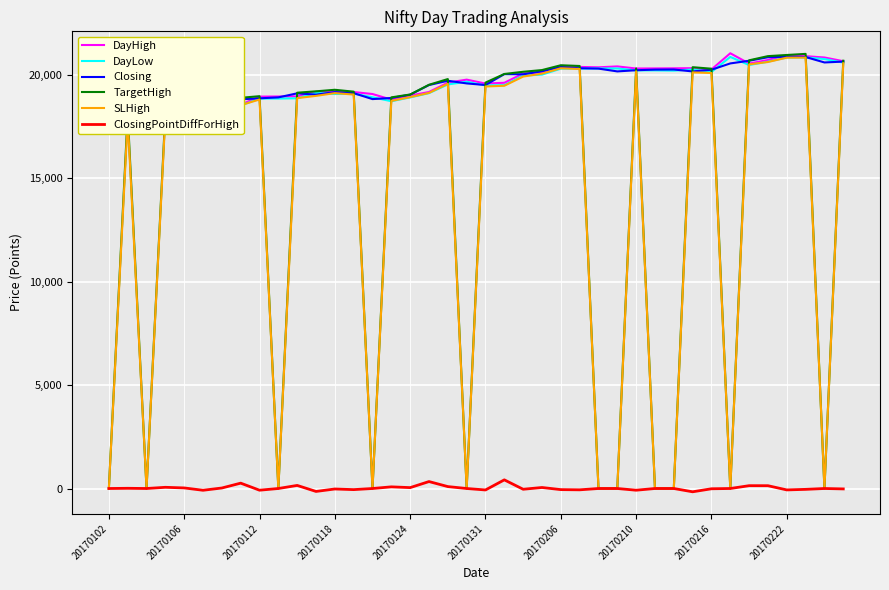

Which series has the widest spread of values?

TargetHigh